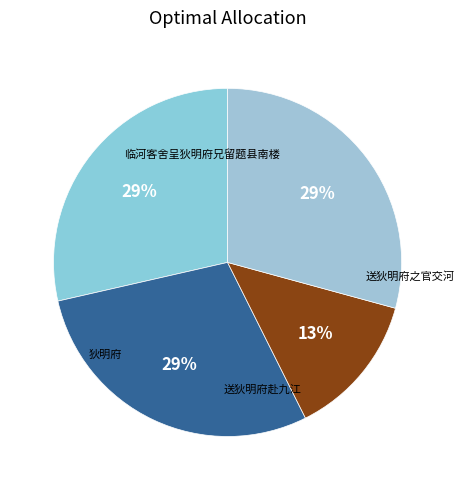

How many segments does this pie chart have?

4